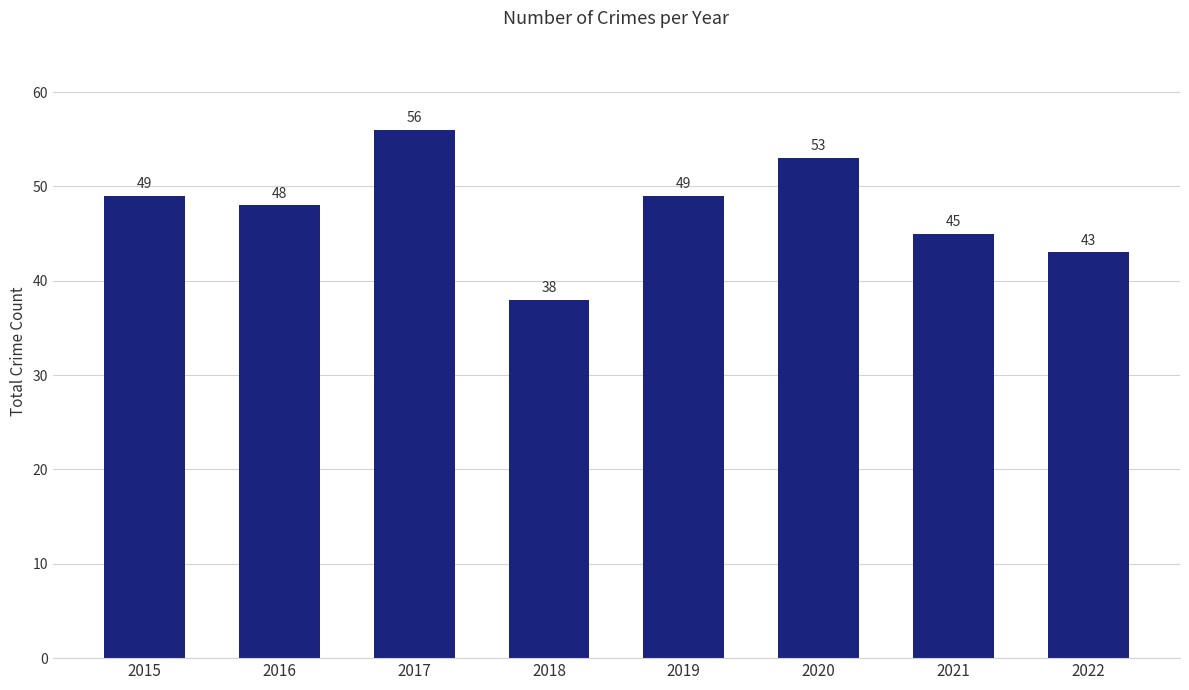

Reading left to right, transcribe all the data shown in this chart.

49	48	56	38	49	53	45	43